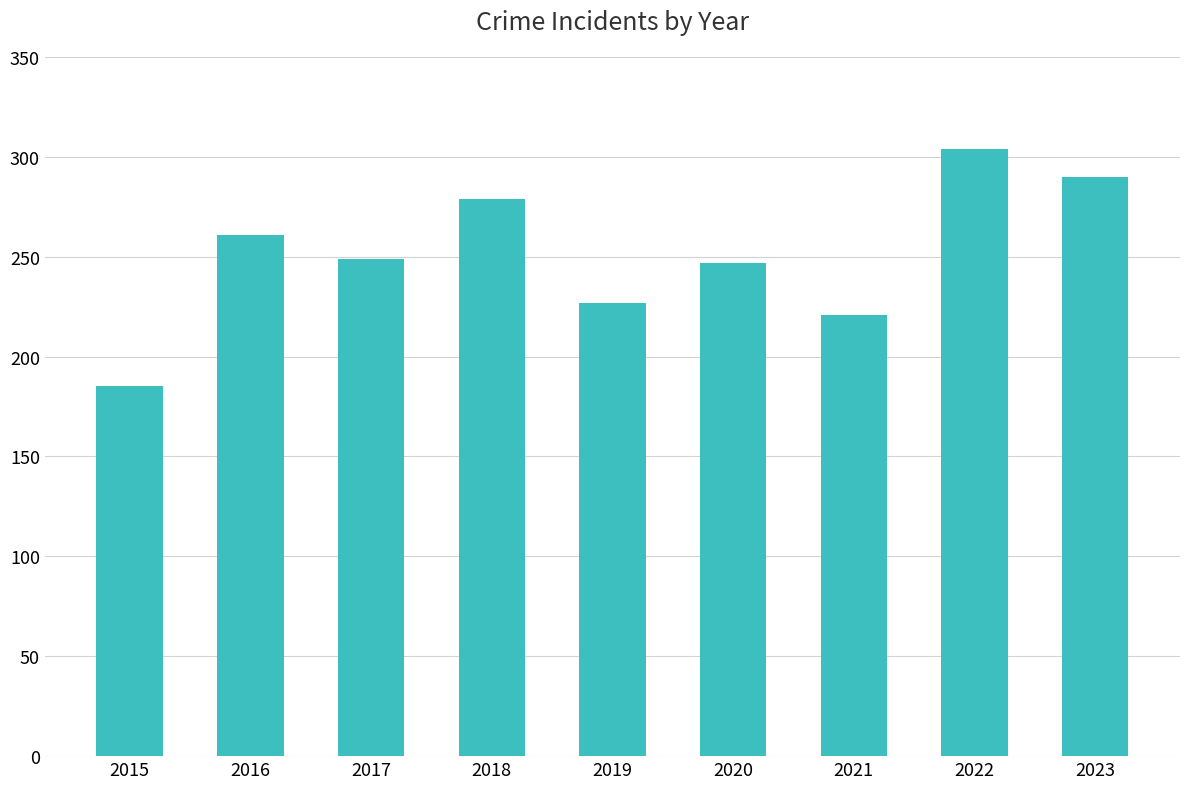

What is the change in value from 2015 to 2018?

+94